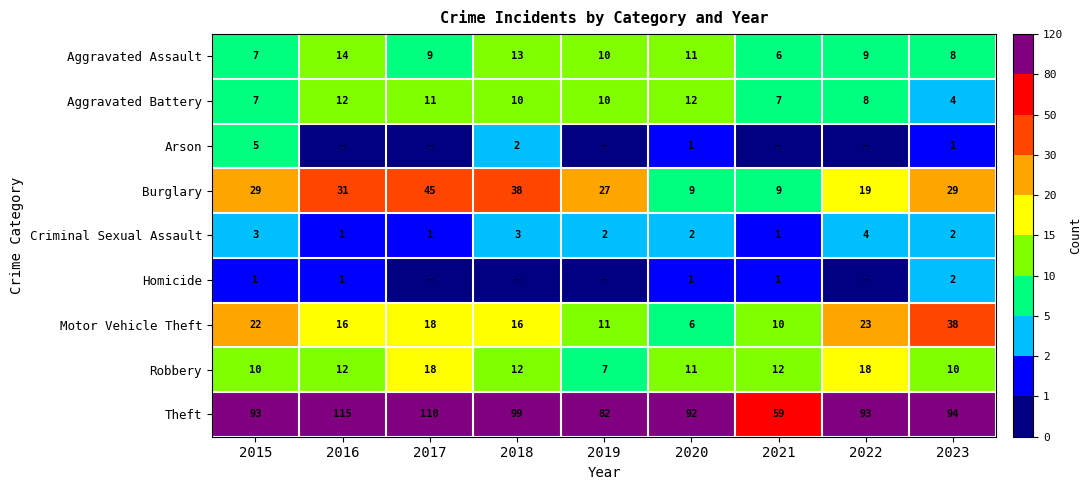

Where is Aggravated Assault nearest to the value 10?

2019